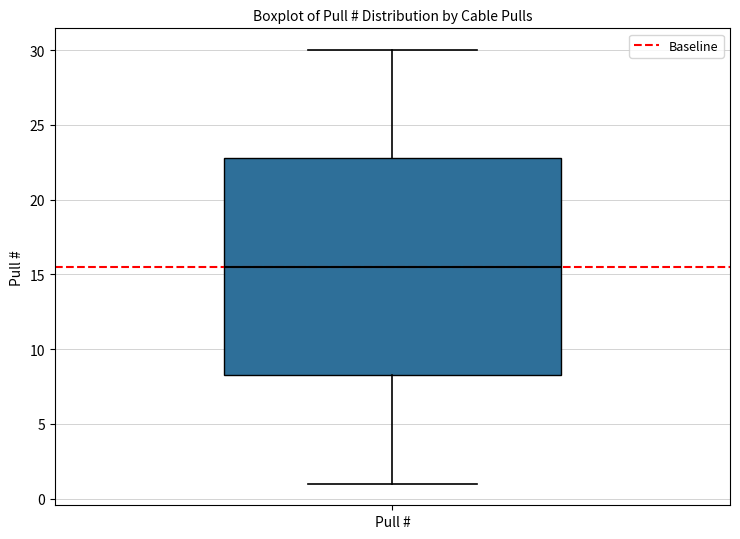

Transcribe this box plot: give where the median line is, the range the box spans, and where the two whiskers end, as read against the y-axis. The values are not printed on the chart, so give them approximately, as read against the axis.

median 15.5, box 8.5 to 23.0, whiskers 1.0 to 30.0